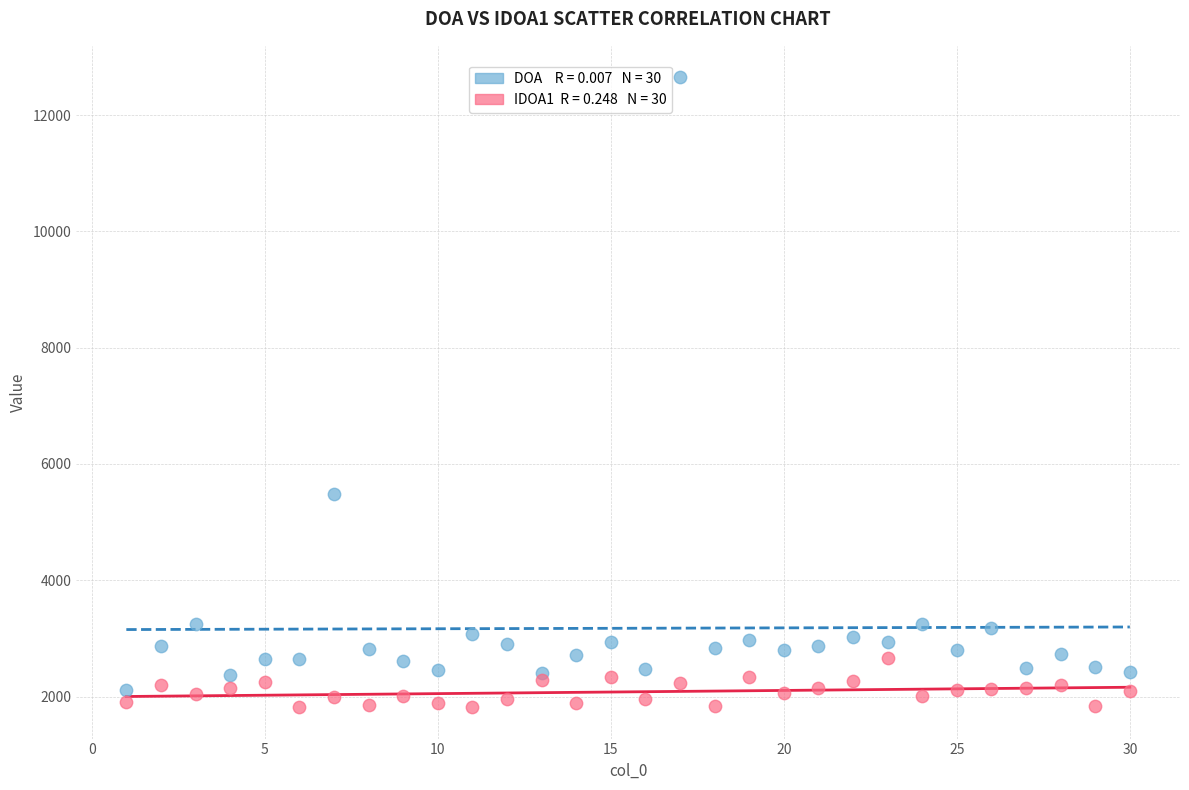

Across all series, what Y value is closest to 7234?

5484.5